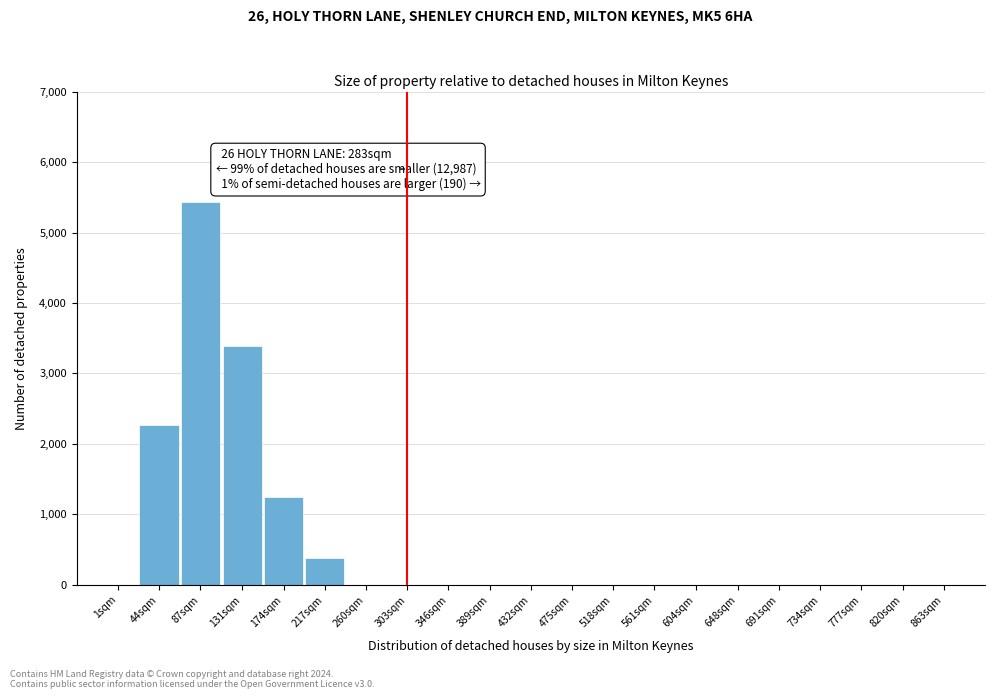

Reading left to right, what are all the values shown in this chart?

1sqm=0	44sqm=2270	87sqm=5430	131sqm=3390	174sqm=1250	217sqm=380	260sqm=0	303sqm=0	346sqm=0	389sqm=0	432sqm=0	475sqm=0	518sqm=0	561sqm=0	604sqm=0	648sqm=0	691sqm=0	734sqm=0	777sqm=0	820sqm=0	863sqm=0